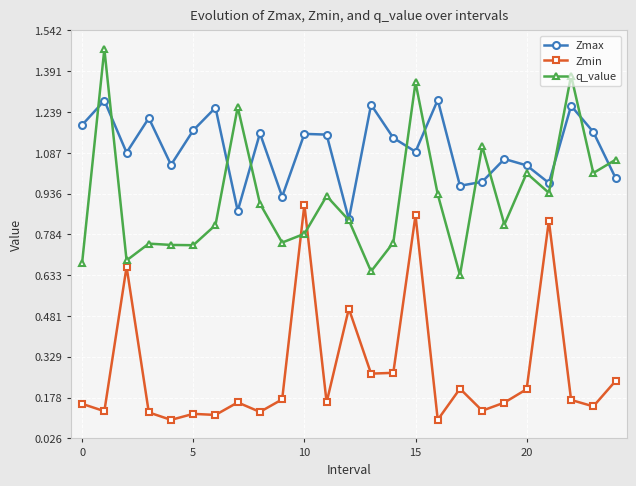

Which series has the largest total across all categories?

Zmax